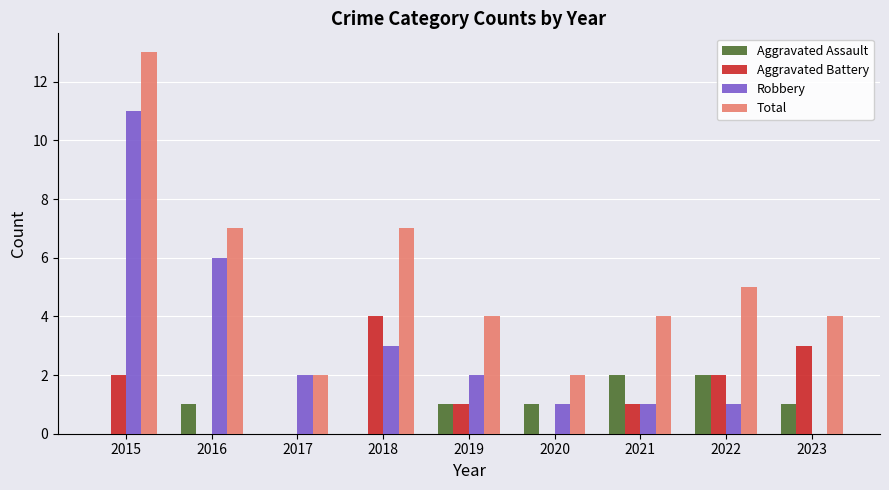

At which label does Robbery reach its peak?

2015